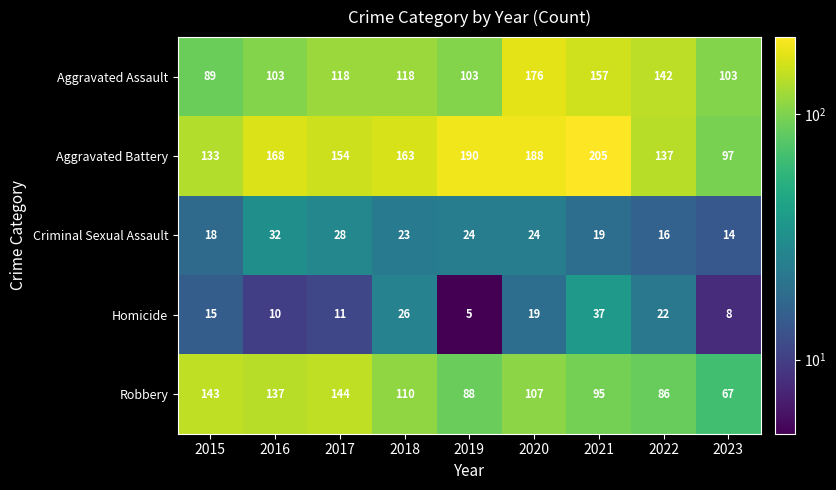

What is the maximum value shown in the chart?

205